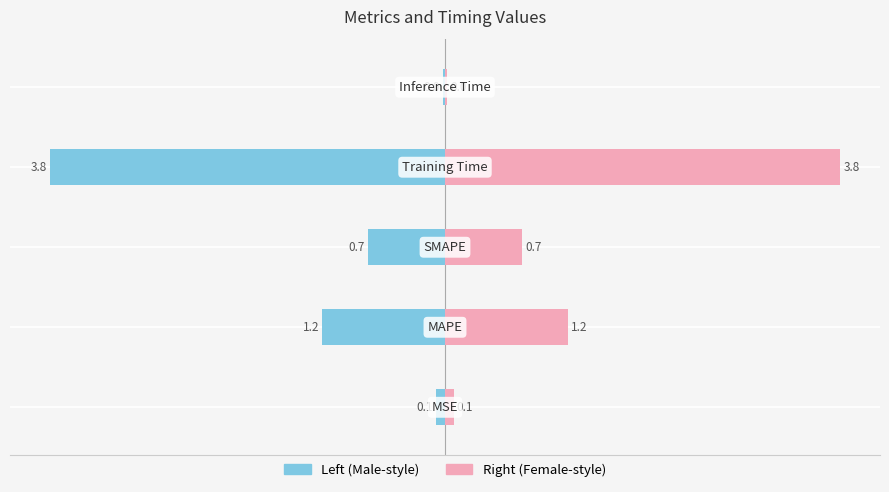

The Value (Left) series shows -0.3 at −3. True or false?

False